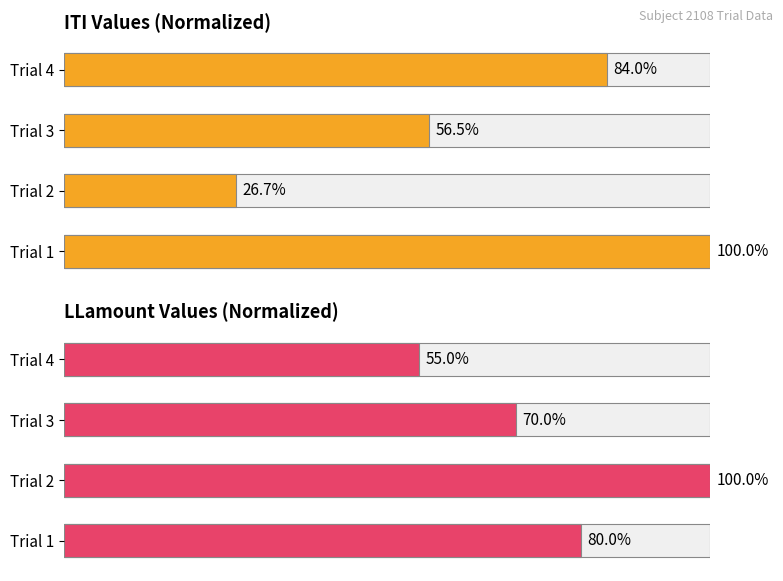

Rank the series by their average value, from highest to lowest.

LLamount (normalized), ITI (normalized)